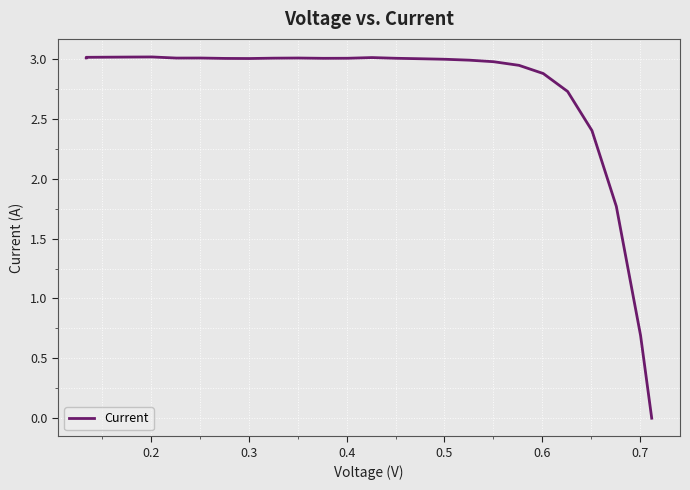

How many values are below 3?

10